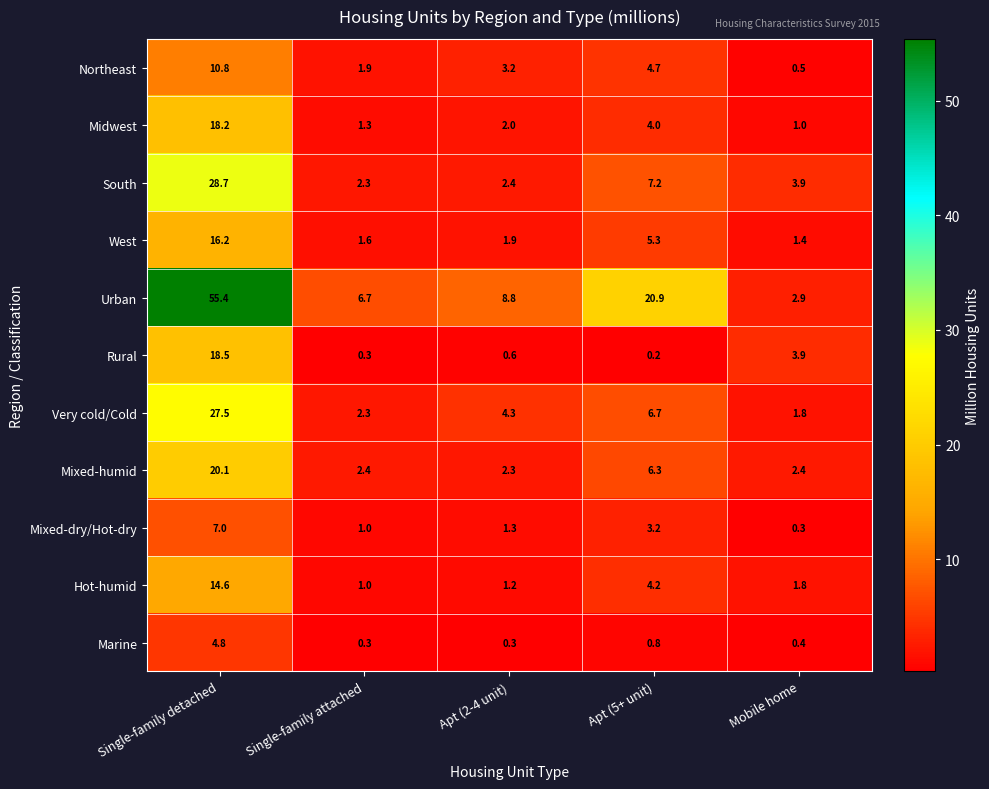

List the series in order of their peak value, lowest first.

Marine, Mixed-dry/Hot-dry, Northeast, Hot-humid, West, Midwest, Rural, Mixed-humid, Very cold/Cold, South, Urban